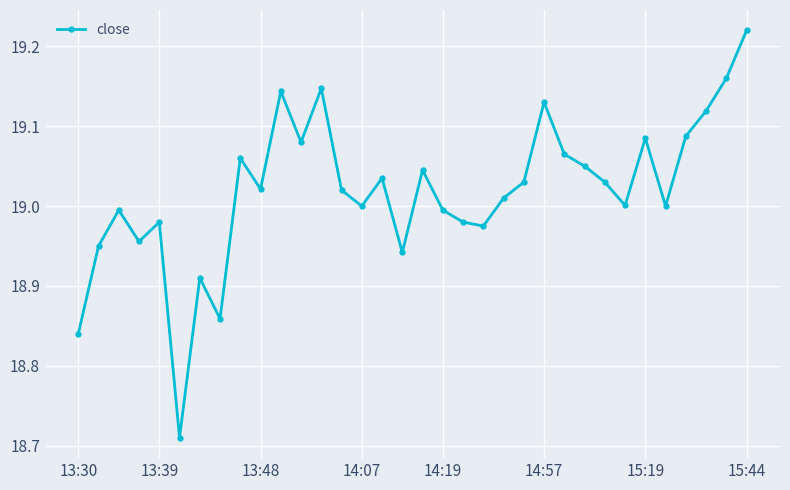

How many interior local valleys (lower than both neighbors) does the data have?

10